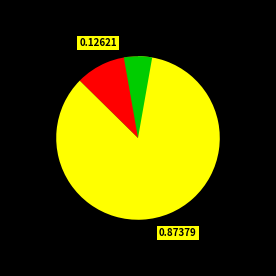

Does Con dificultad represent more than half of the total?

No